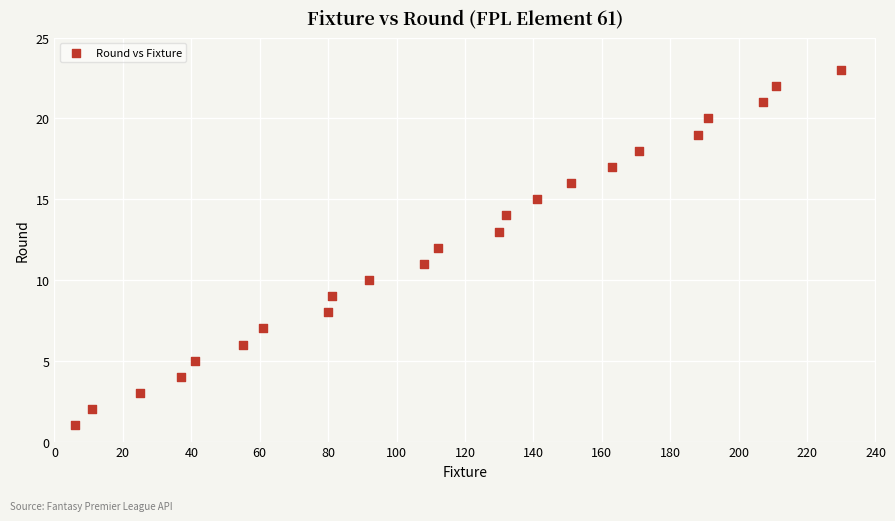

What is the range of Y values (max minus min)?

22